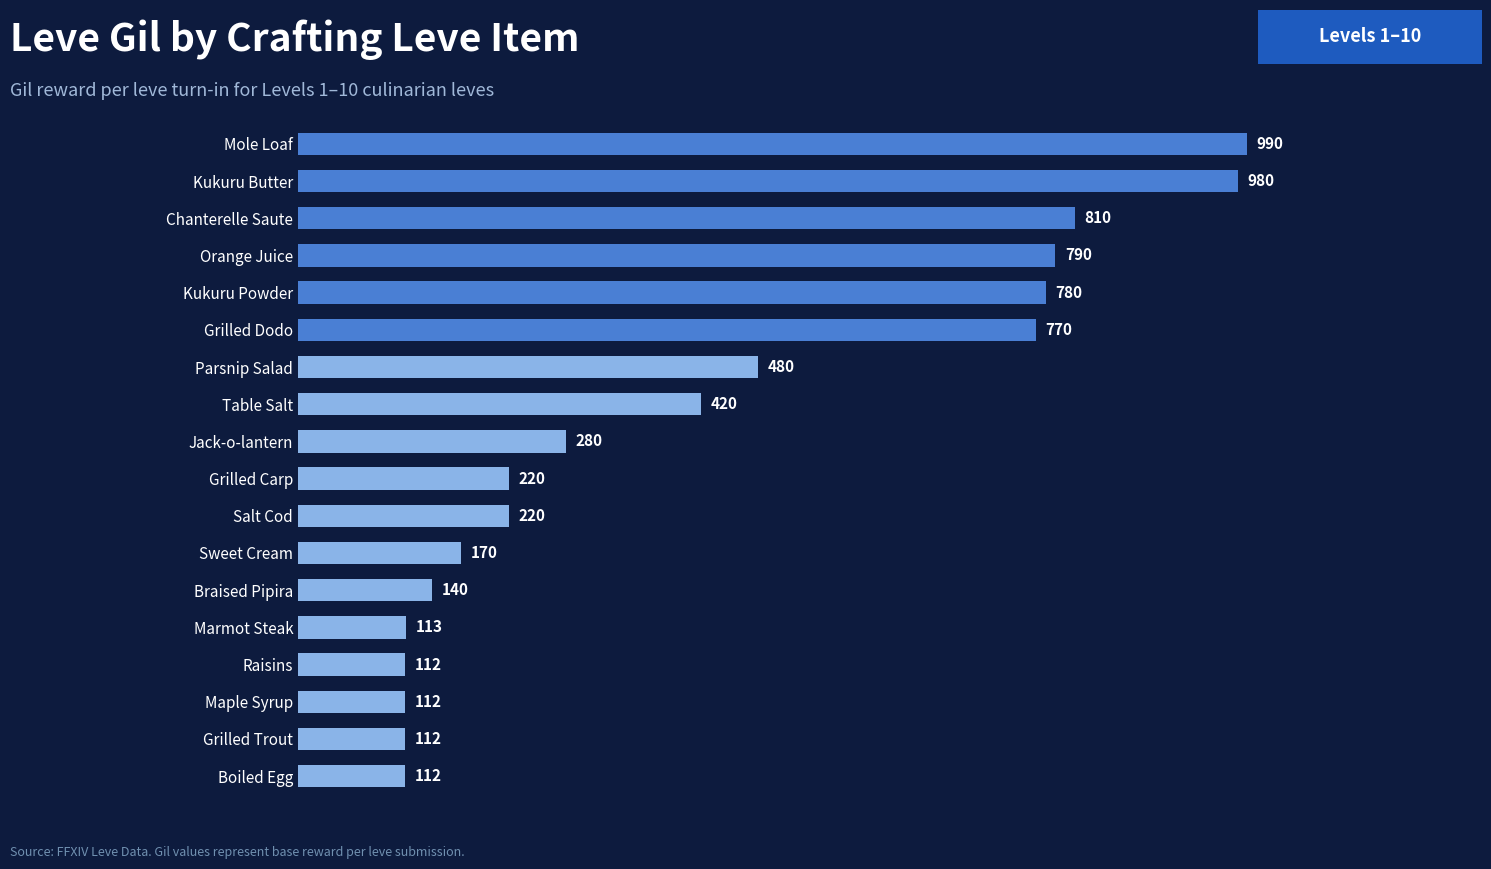

What is the smallest value displayed?

112